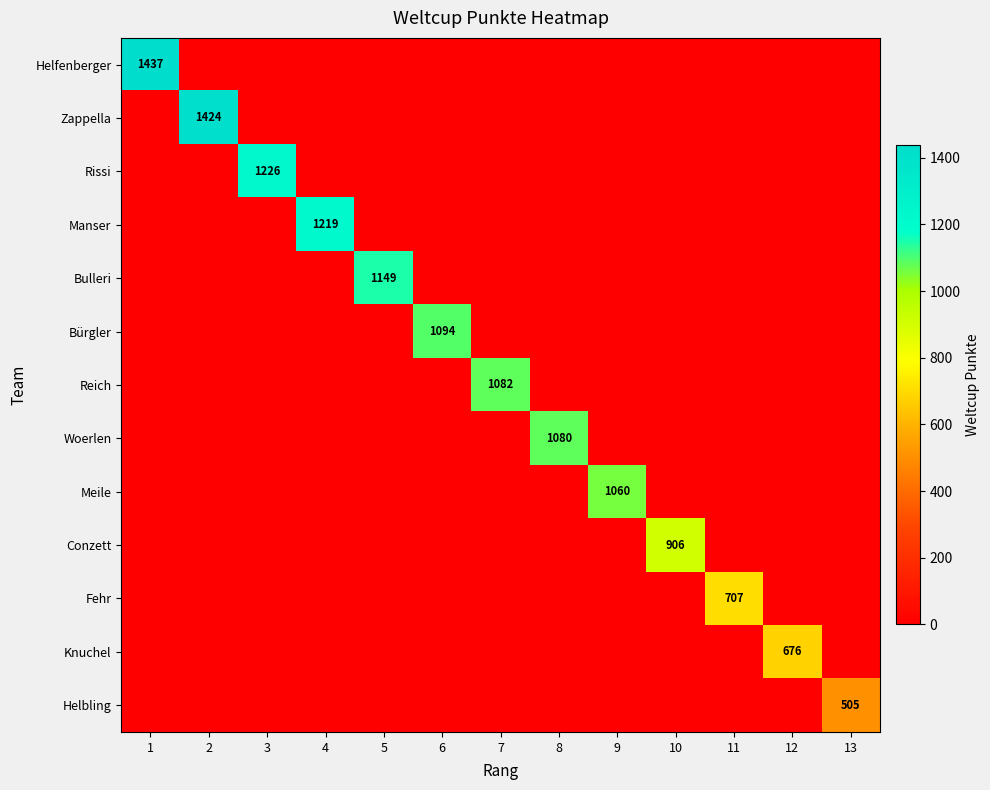

Which category has the lowest value in the Meile series?

1